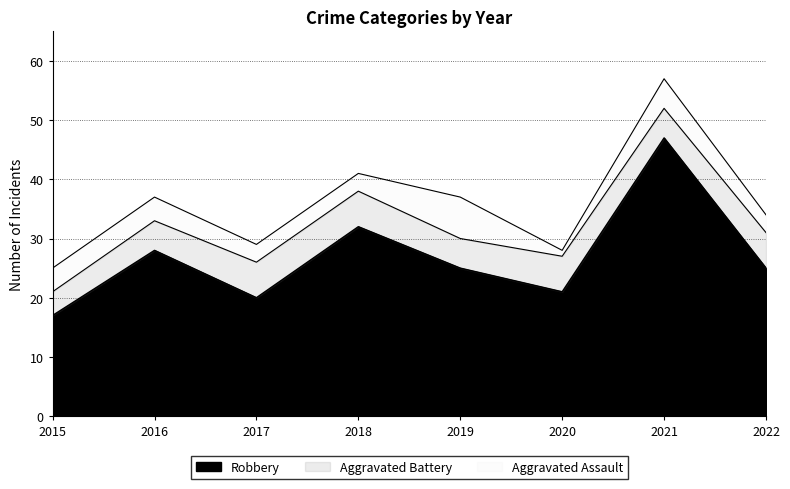

What is the total value across all series at 2020?

28